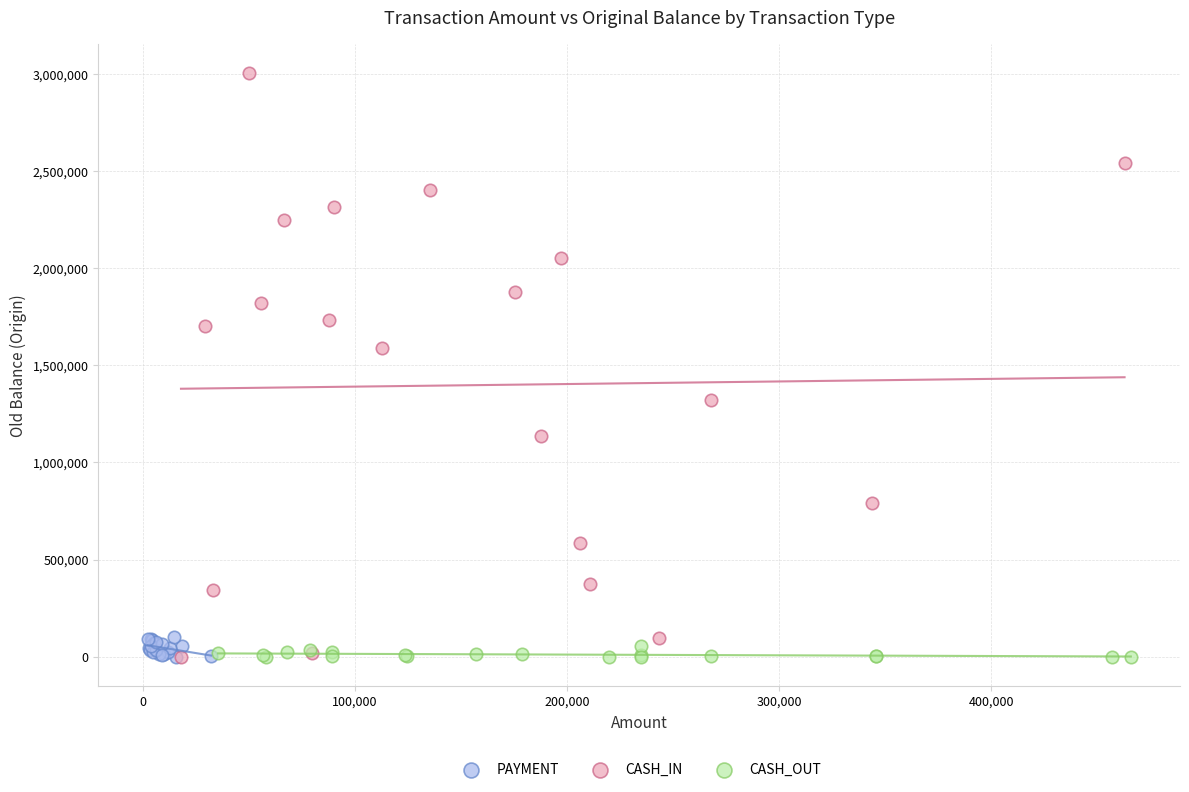

Which series has the widest spread of Y values?

CASH_IN